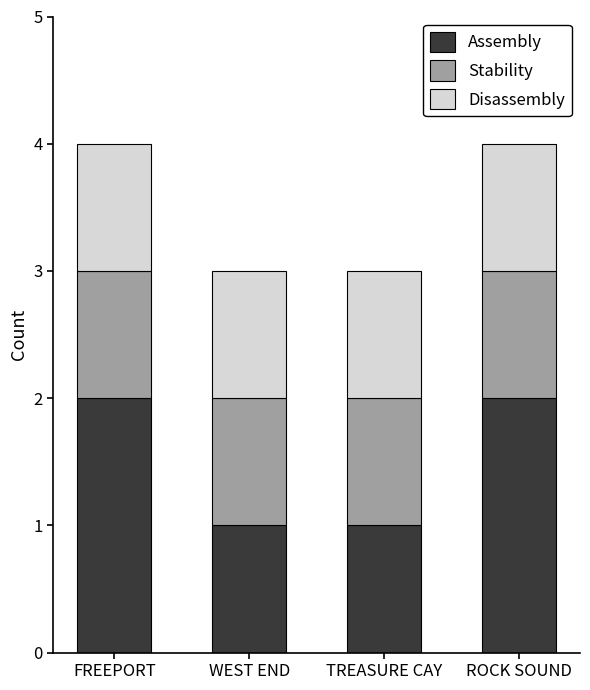

What is the sum of all Assembly values?

6